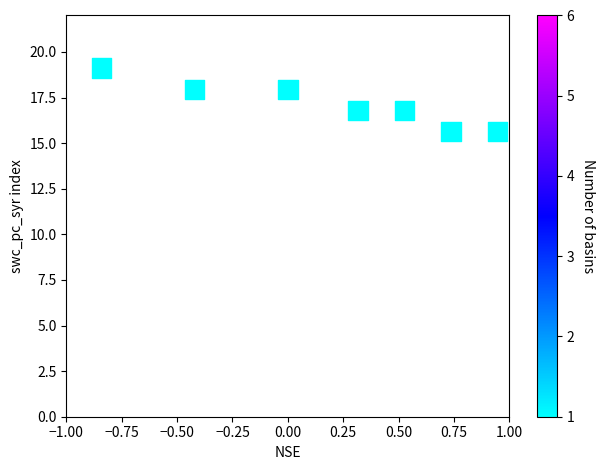

What is the average Y value?

17.1